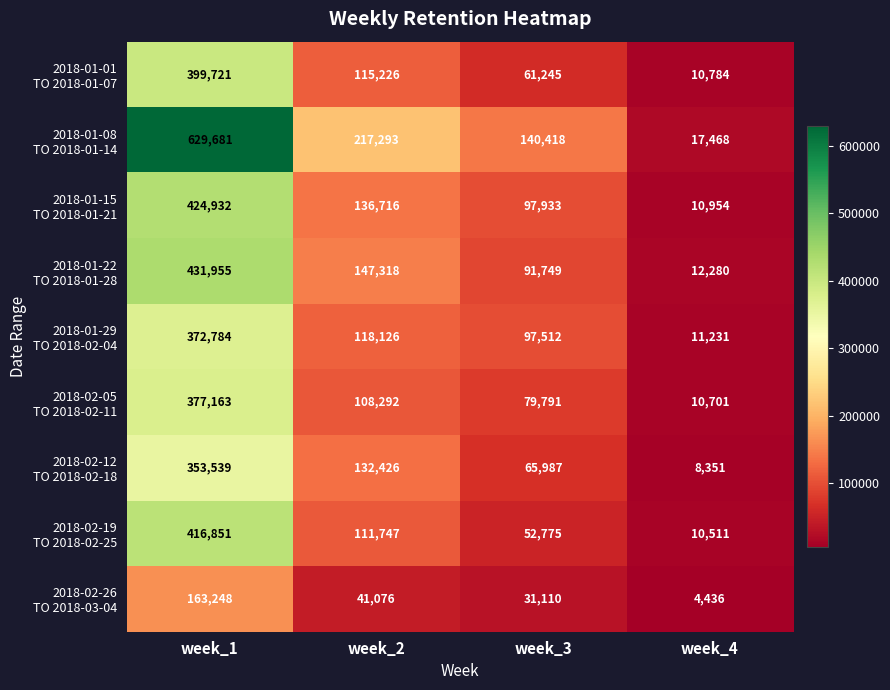

What is the total value across all series at week_1?

3569874